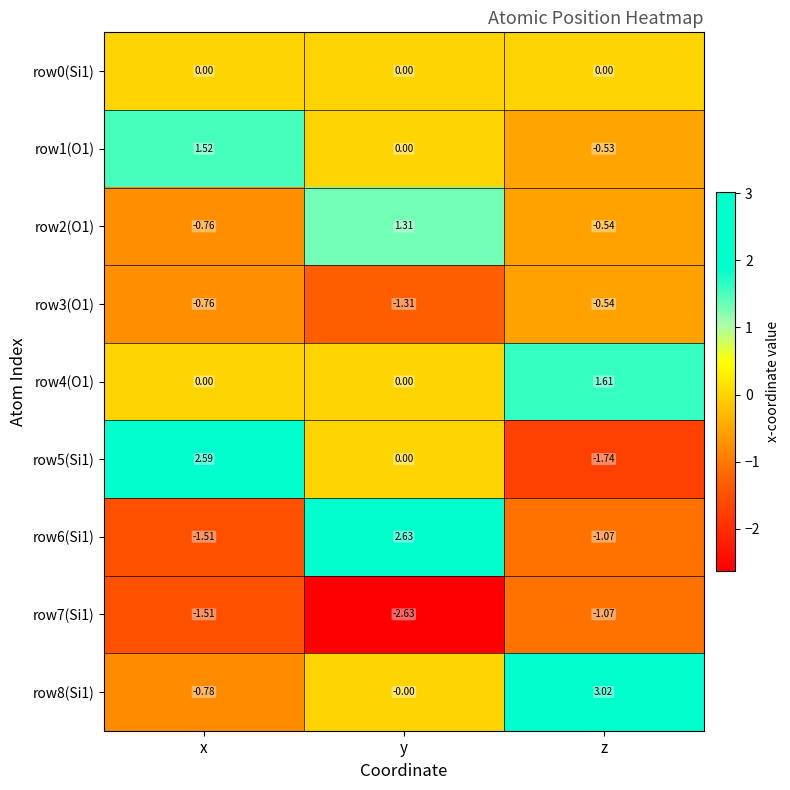

Which category has the highest value in the row7(Si1) series?

z